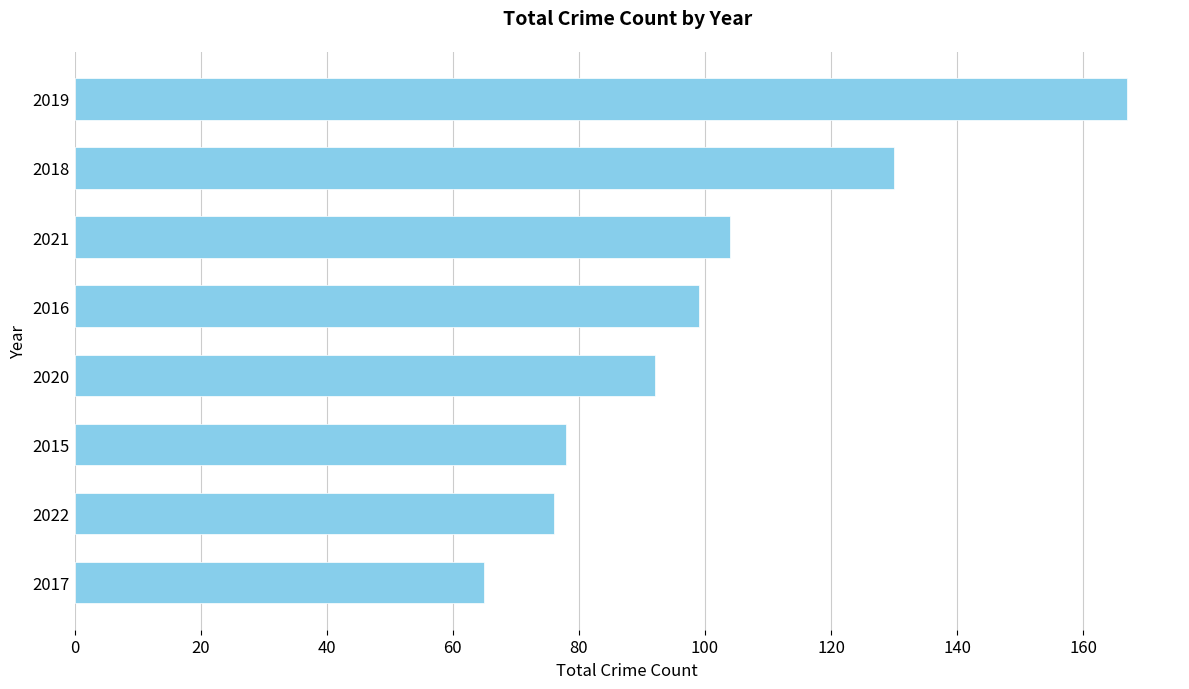

Reading bottom to top, extract all data points from this chart.

2017=65	2022=76	2015=78	2020=92	2016=99	2021=104	2018=130	2019=167